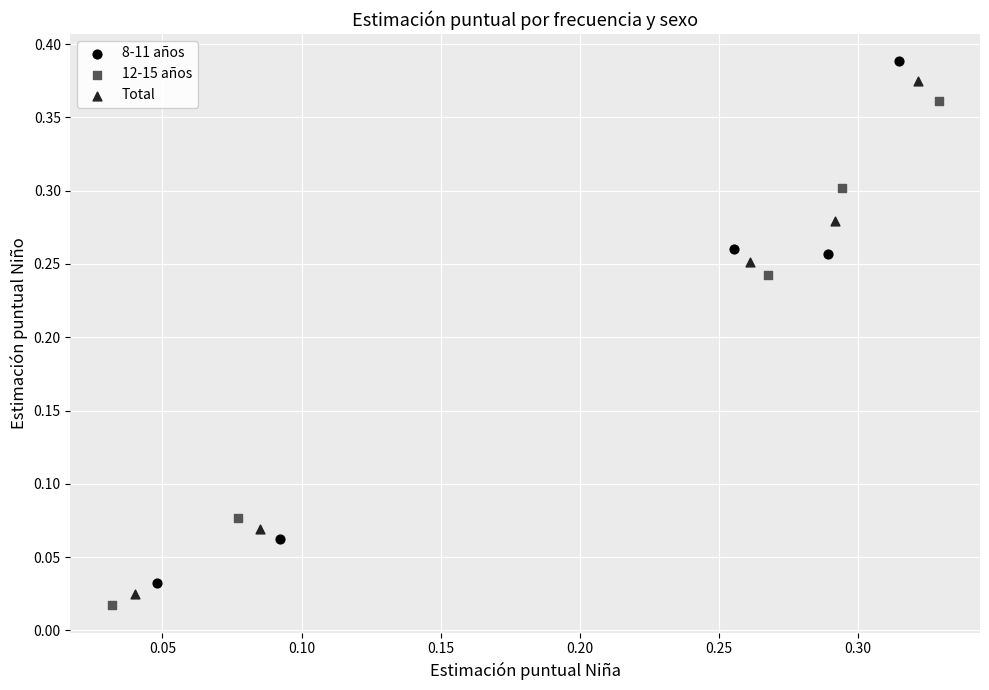

Which series reaches the minimum Y coordinate?

12-15 años